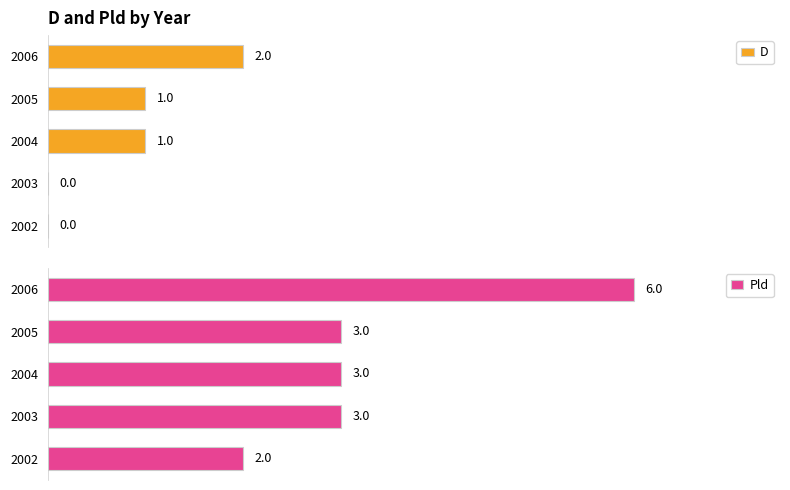

Between 2003 and 2006, which is larger?

2006